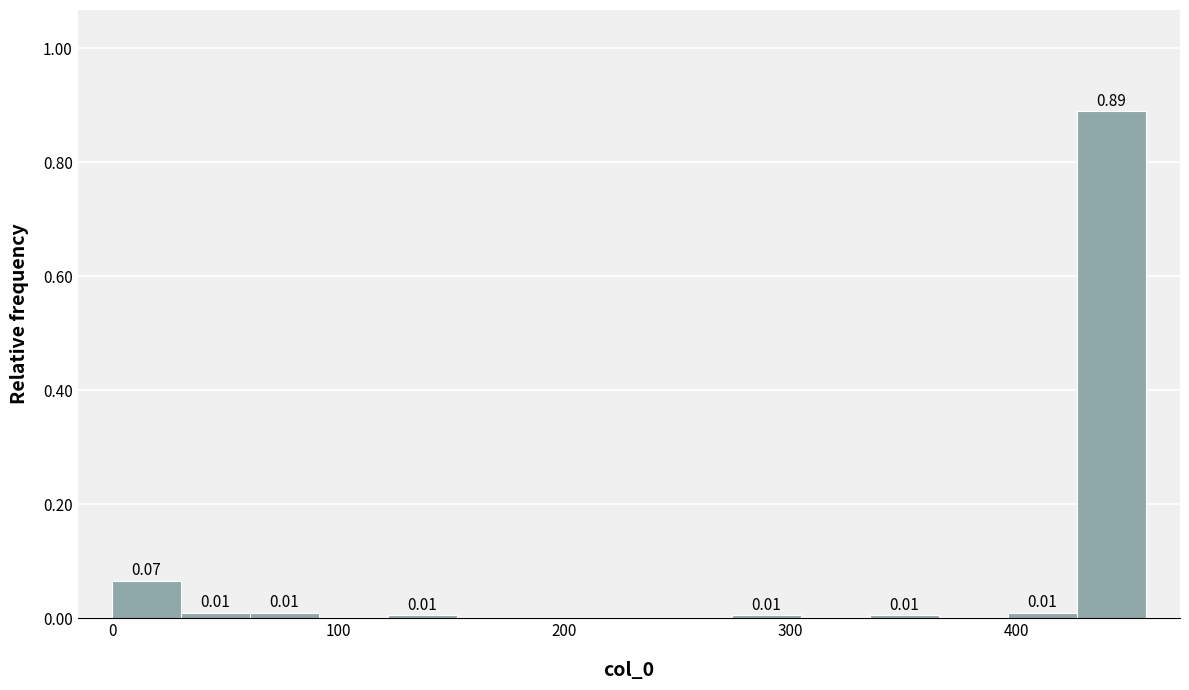

Read against the x-axis, roughly where is the centre of the tallest bar?

440